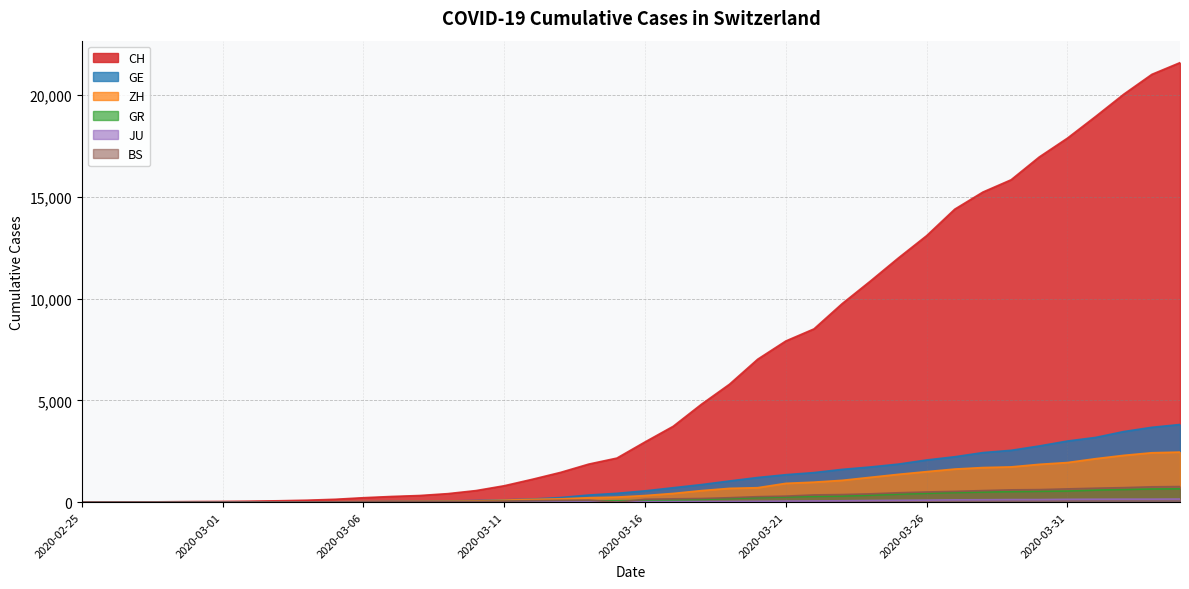

Does the chart display data point markers on the line(s)?

No